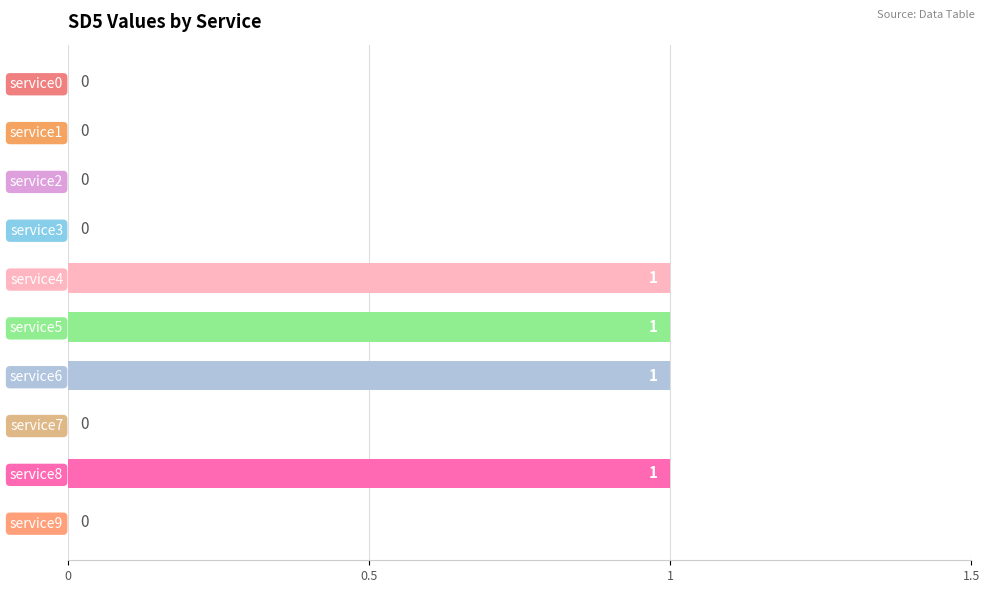

Is it true that the value at service2 is 0?

True